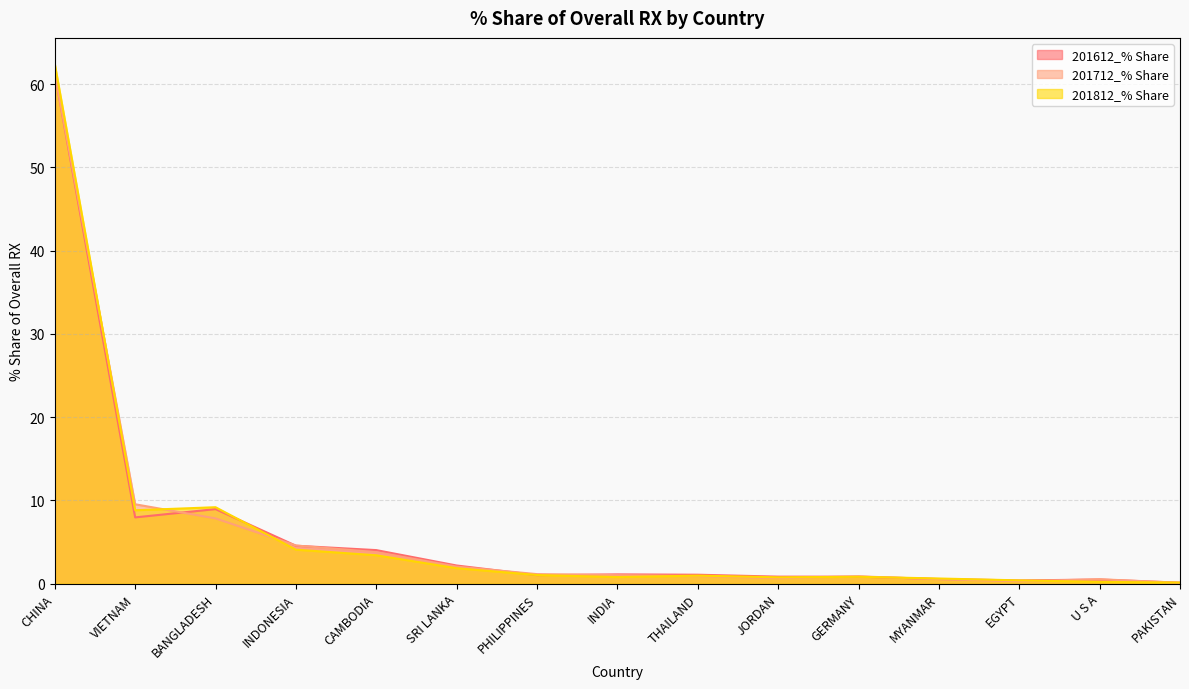

What is the lowest value of the 201712_% Share series?

0.1